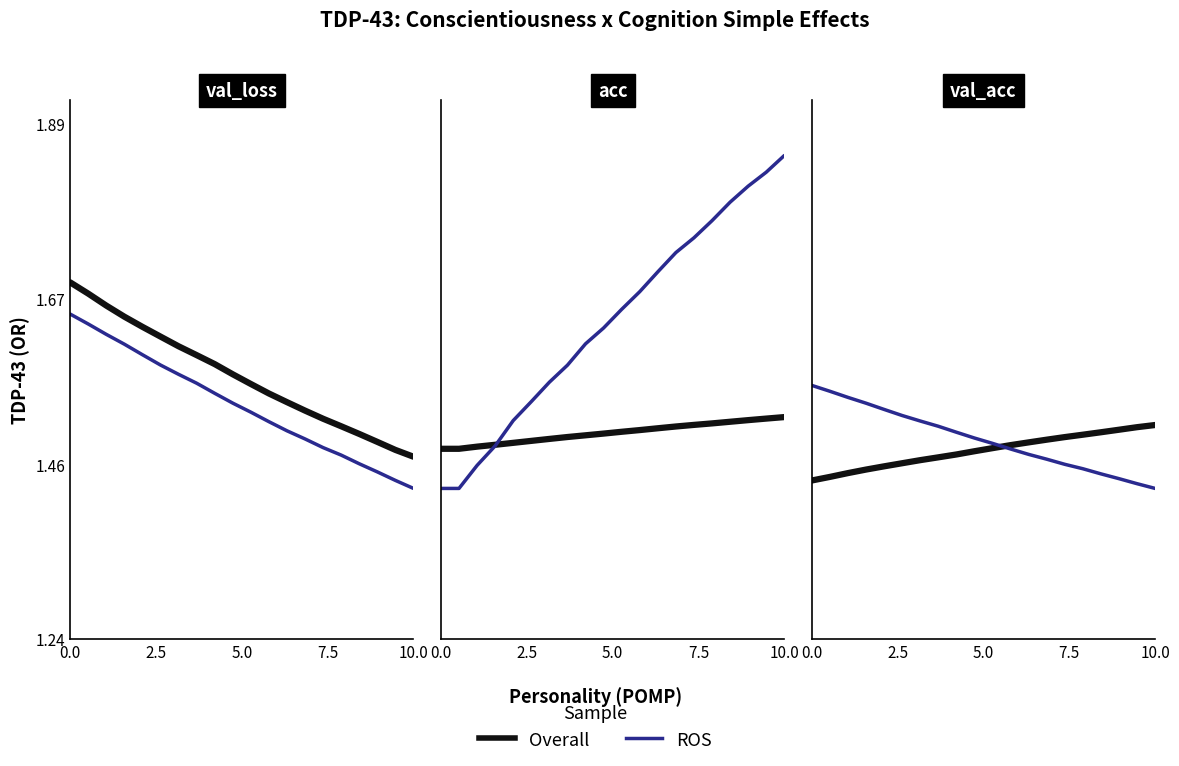

Which series ends up on top after the final intersection of ROS and Overall?

Overall